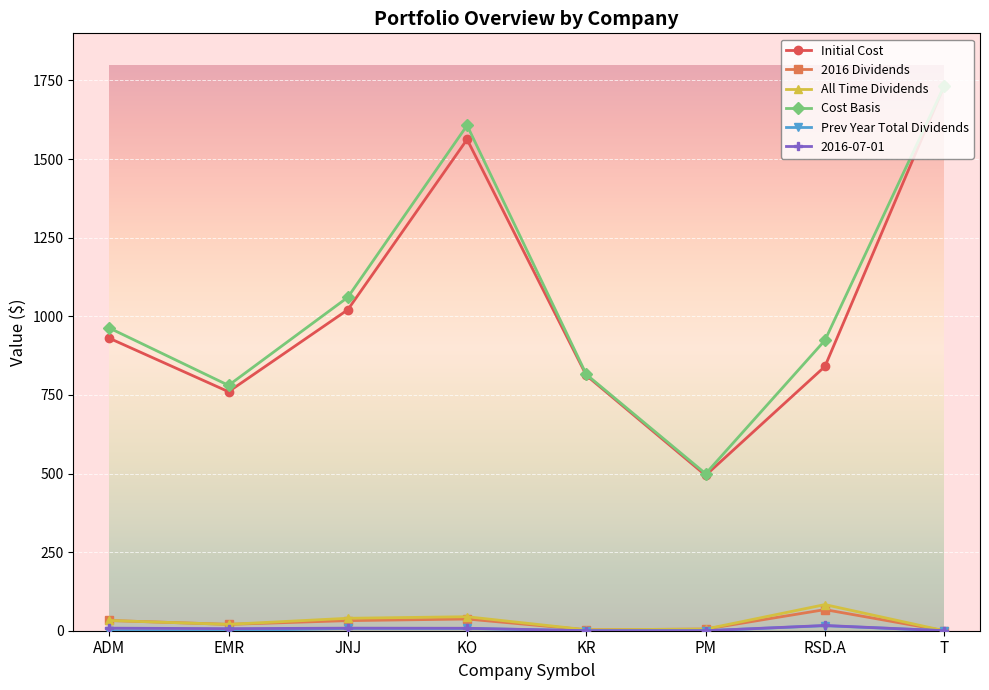

Between ADM and EMR, which series saw the biggest shift?

Cost Basis